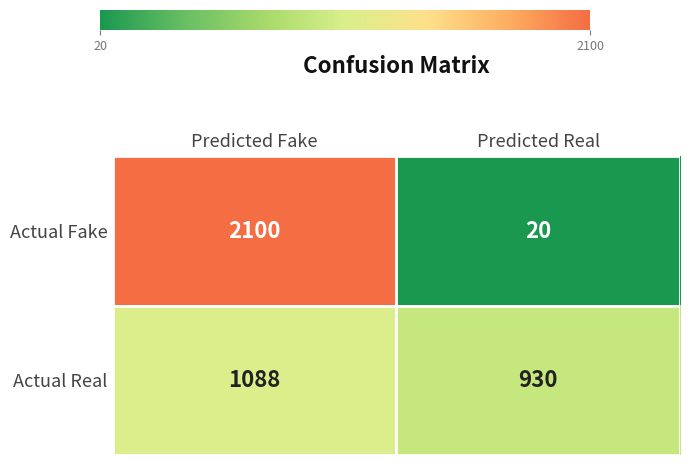

Reading left to right, transcribe all the data shown in this chart.

Actual Fake: Predicted Fake=2100	Predicted Real=20
Actual Real: Predicted Fake=1088	Predicted Real=930